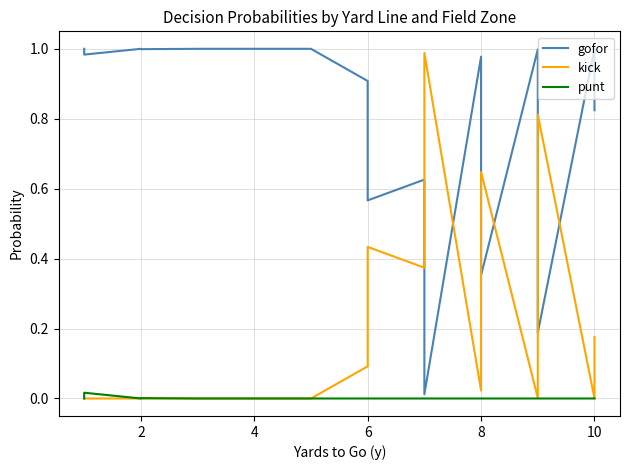

What are all the series names shown in the legend?

gofor, kick, punt